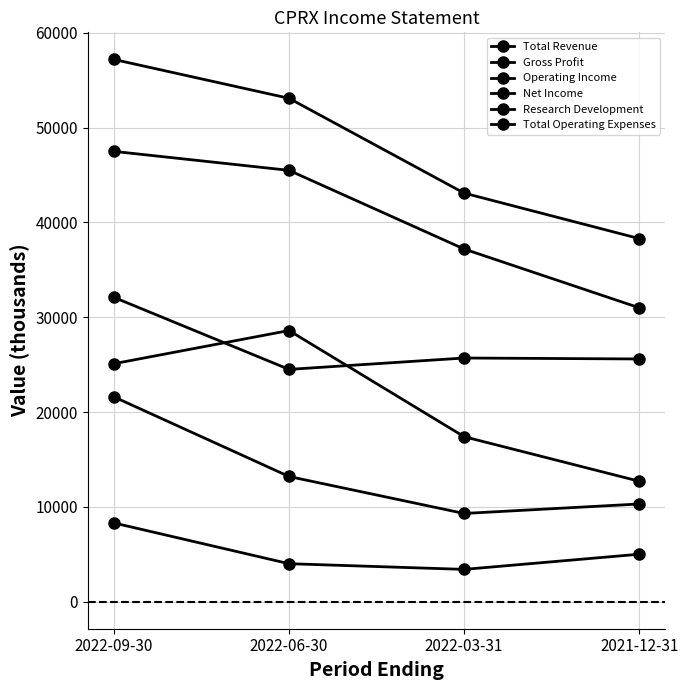

Count the number of categories in the chart.

4